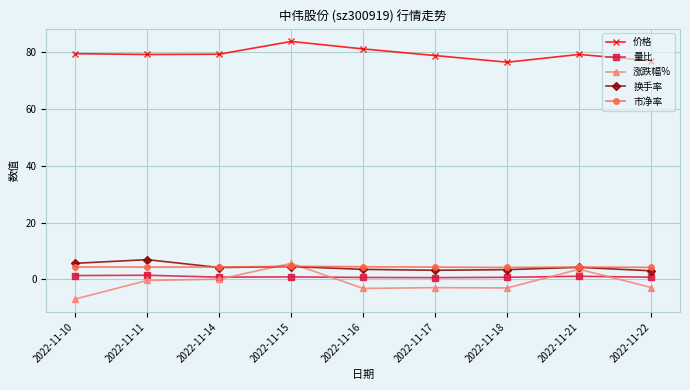

What are all the series names shown in the legend?

价格, 量比, 涨跌幅%, 换手率, 市净率